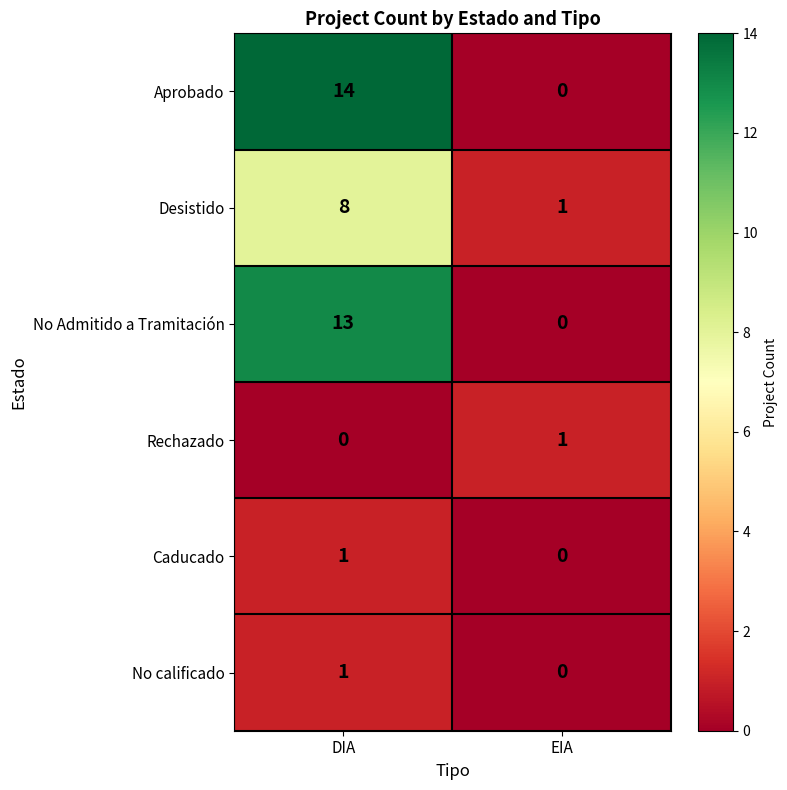

Which series has the largest total across all categories?

Aprobado